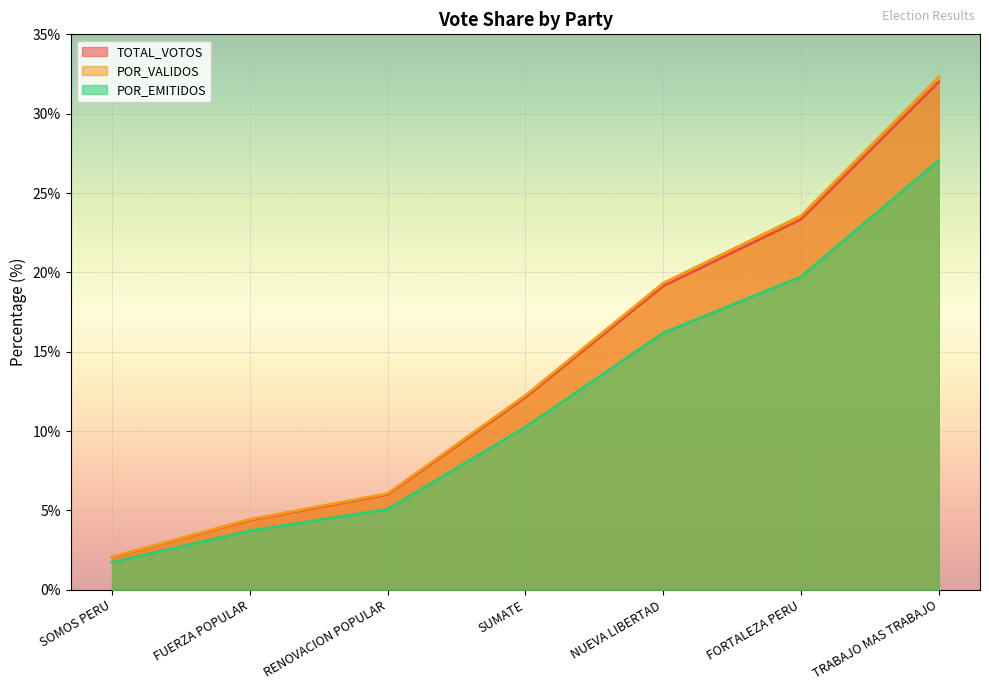

At which category is the sum across all series the highest?

TRABAJO MAS TRABAJO